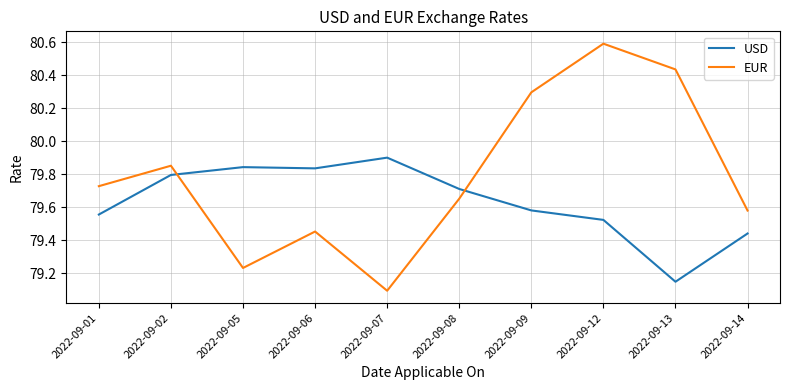

Which series has the largest range (max minus min)?

EUR